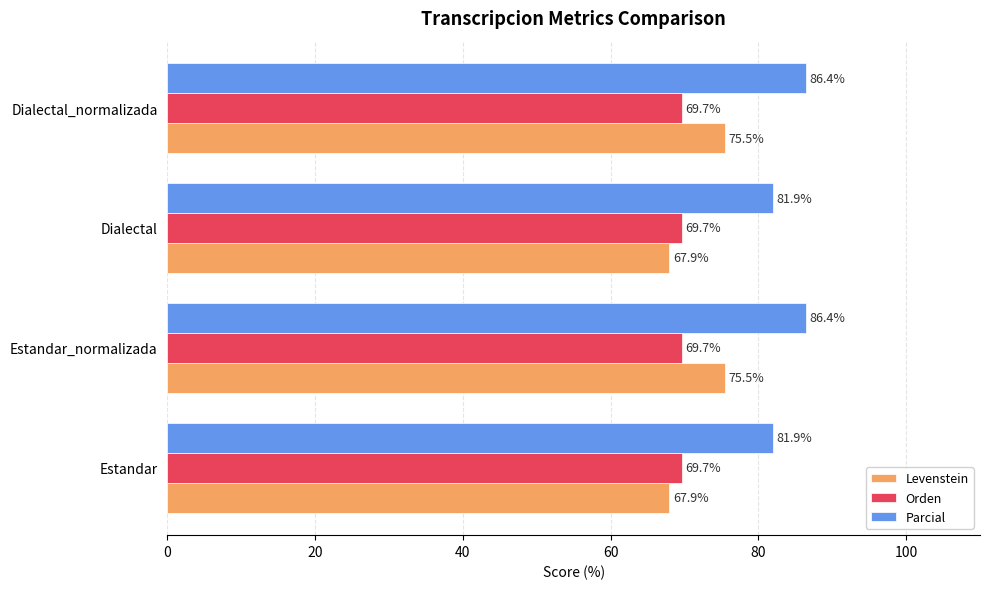

Rank the series by their maximum value, from highest to lowest.

Parcial, Levenstein, Orden